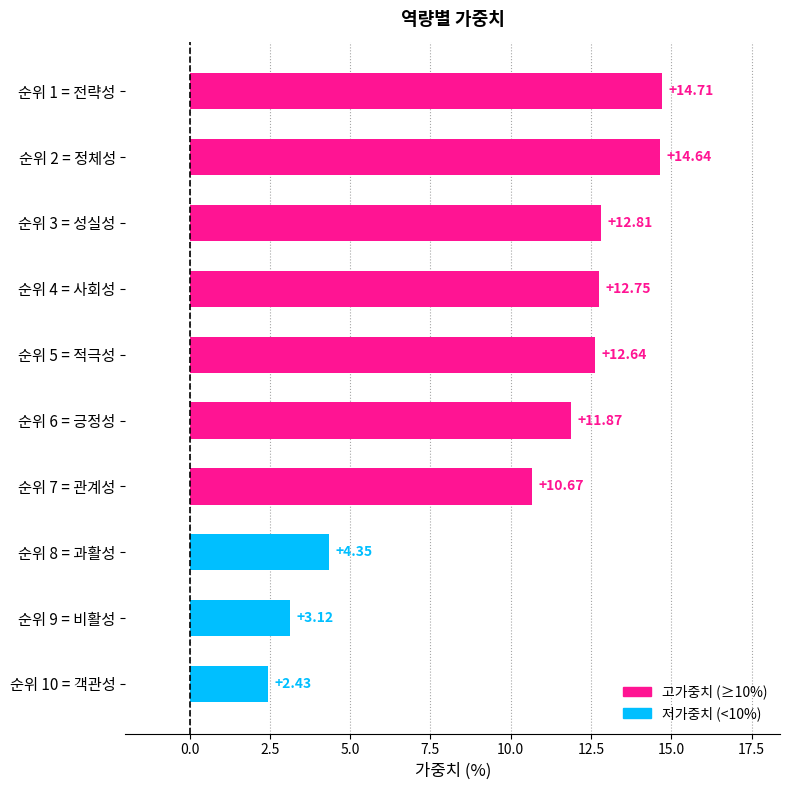

What is the difference between the second highest and second lowest values?

11.5